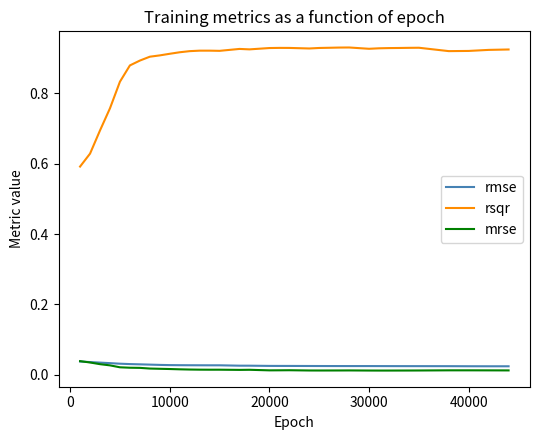

Which series has the largest total across all categories?

rsqr